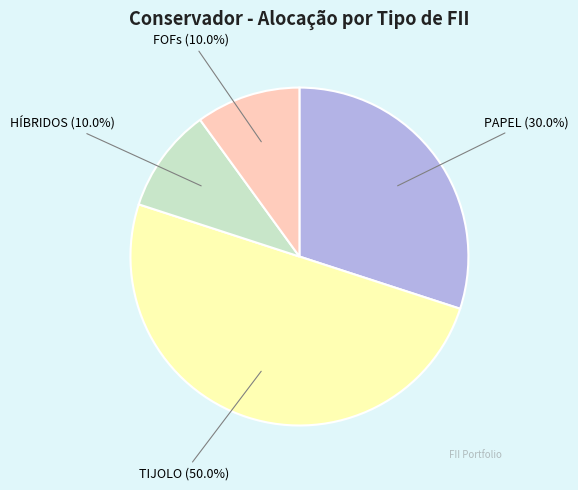

How many slices are in this pie chart?

4